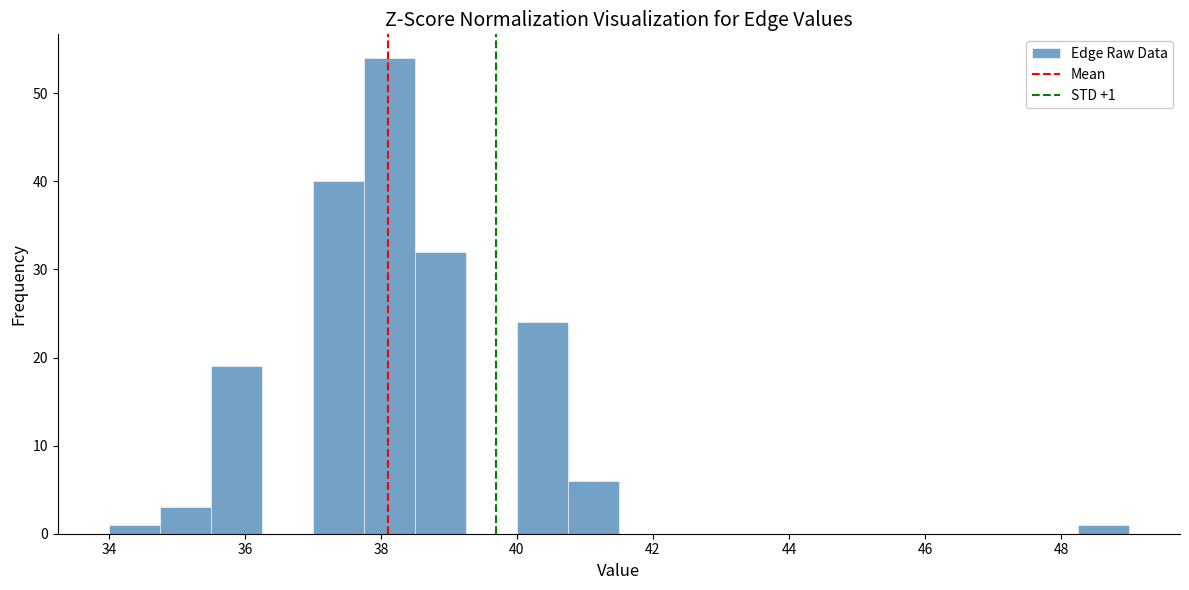

Around what value on the x-axis is the tallest bar? Give the approximate position of its centre, as read against the axis.

38.2